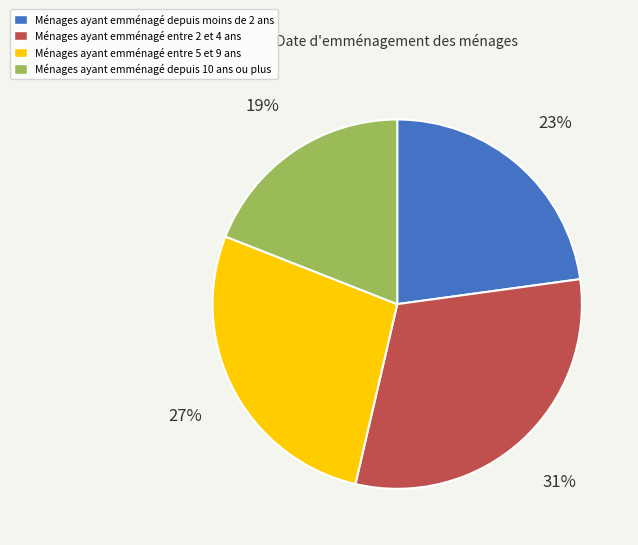

How many segments does this pie chart have?

4